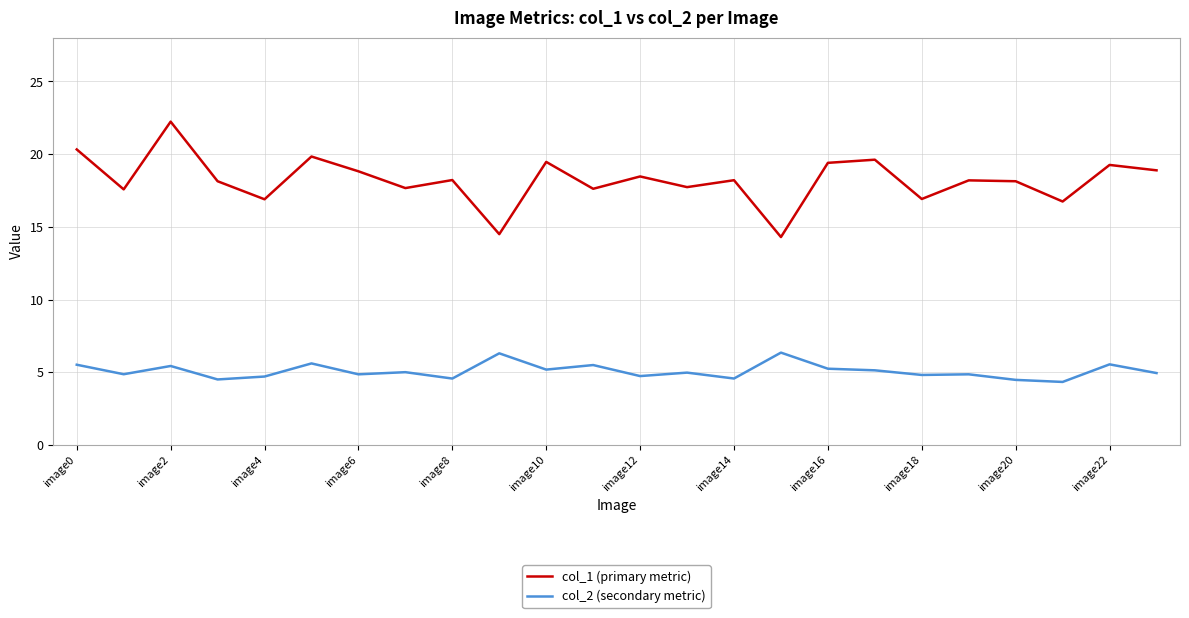

What is the maximum value shown in the chart?

22.2